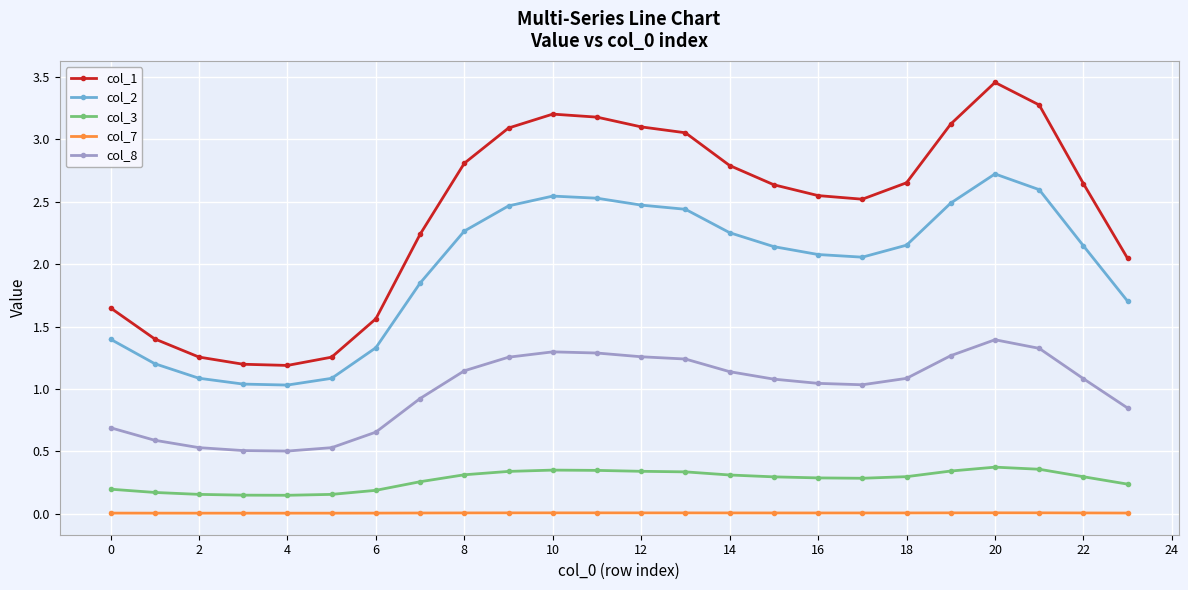

List the series in order of their peak value, lowest first.

col_7, col_3, col_8, col_2, col_1